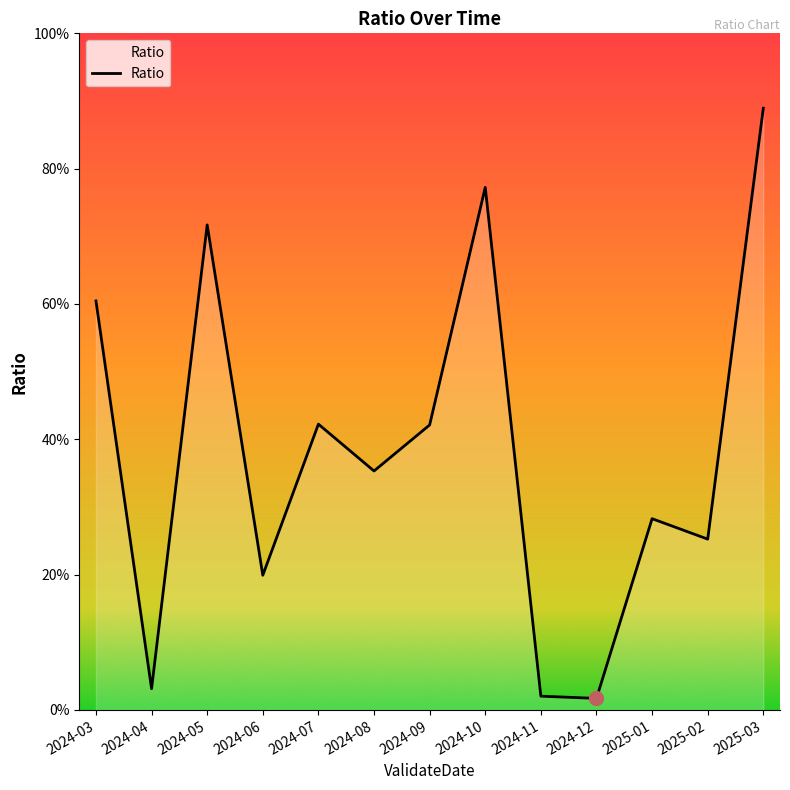

Which label corresponds to the largest value in the chart?

2025-03